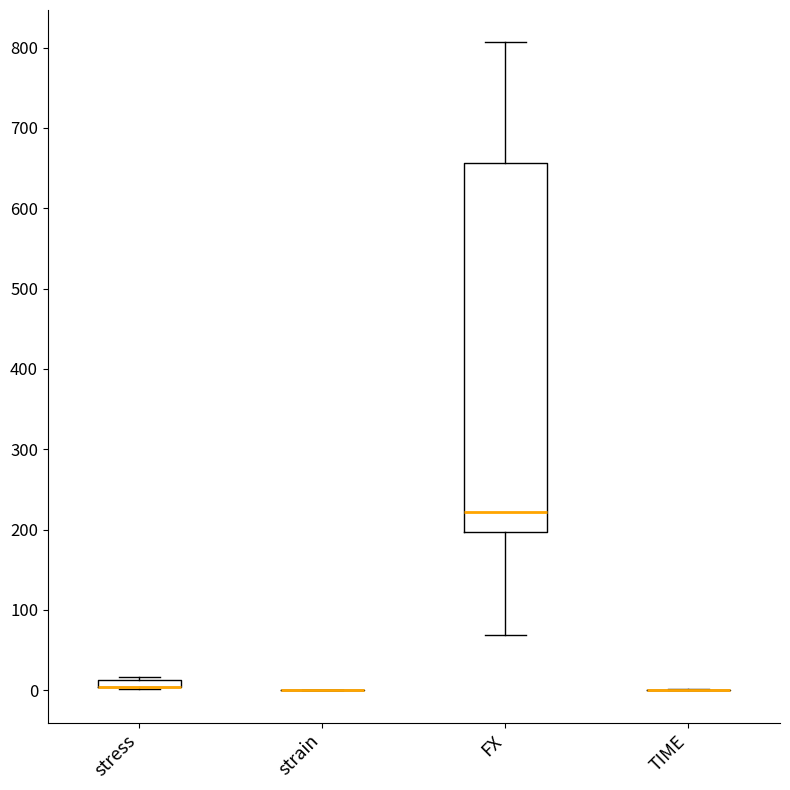

Which box is the tallest, from its lower edge to its upper edge?

FX